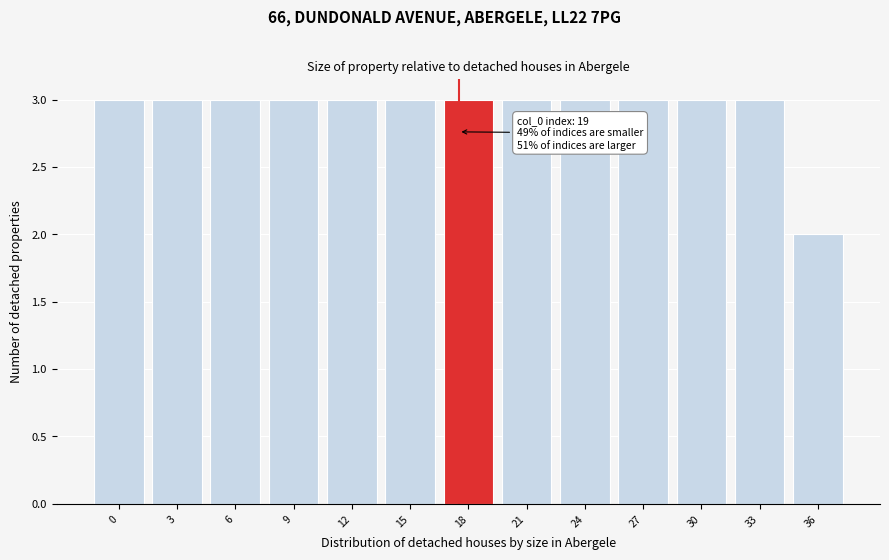

Reading right to left, extract all data points from this chart.

2	3	3	3	3	3	3	3	3	3	3	3	3